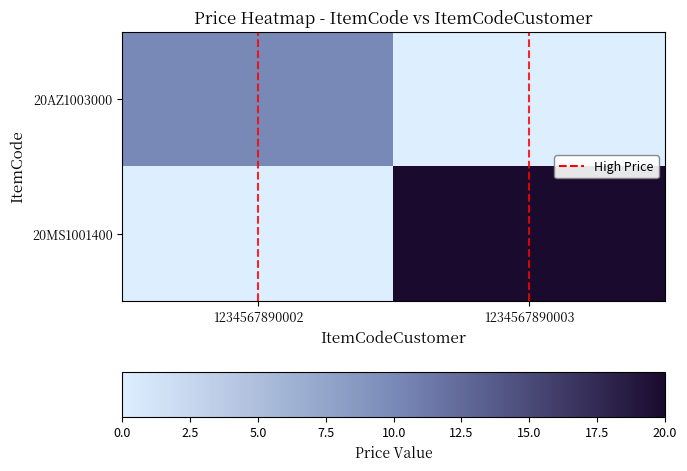

Rank the series by their average value, from highest to lowest.

20MS1001400, 20AZ1003000